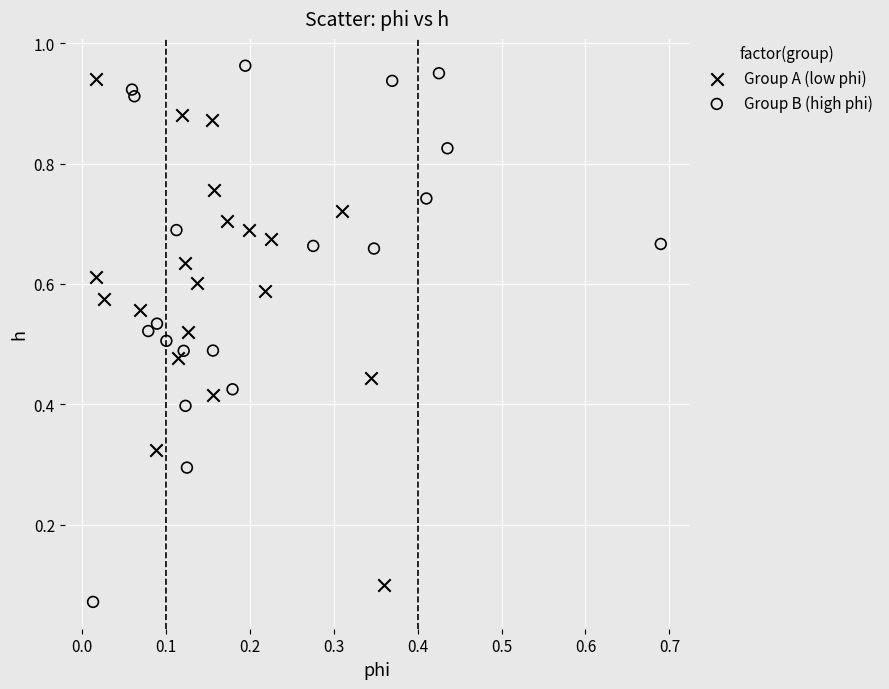

Which series contains the highest Y value?

Group B (high phi)